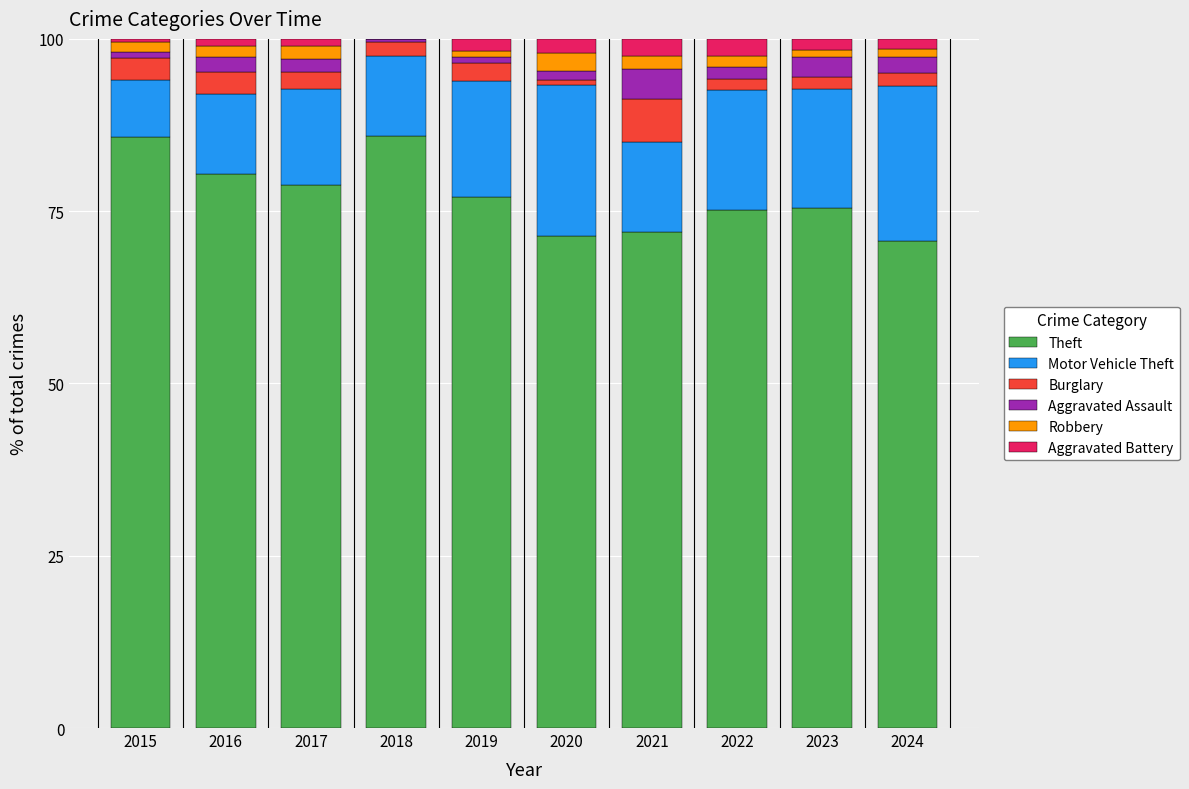

How many values in the Theft series exceed 77?

5